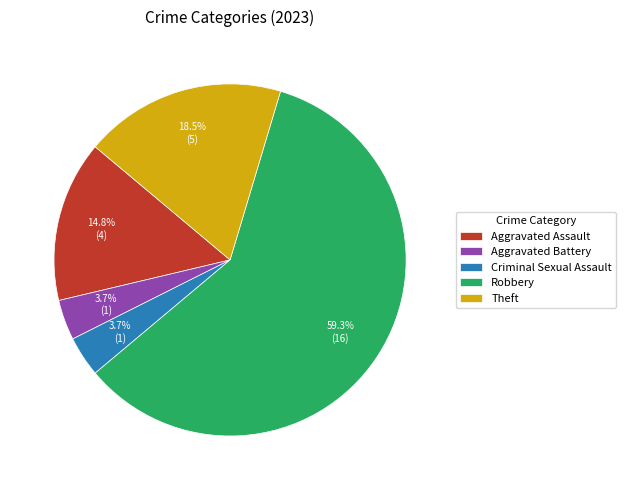

Which category accounts for the majority?

Robbery